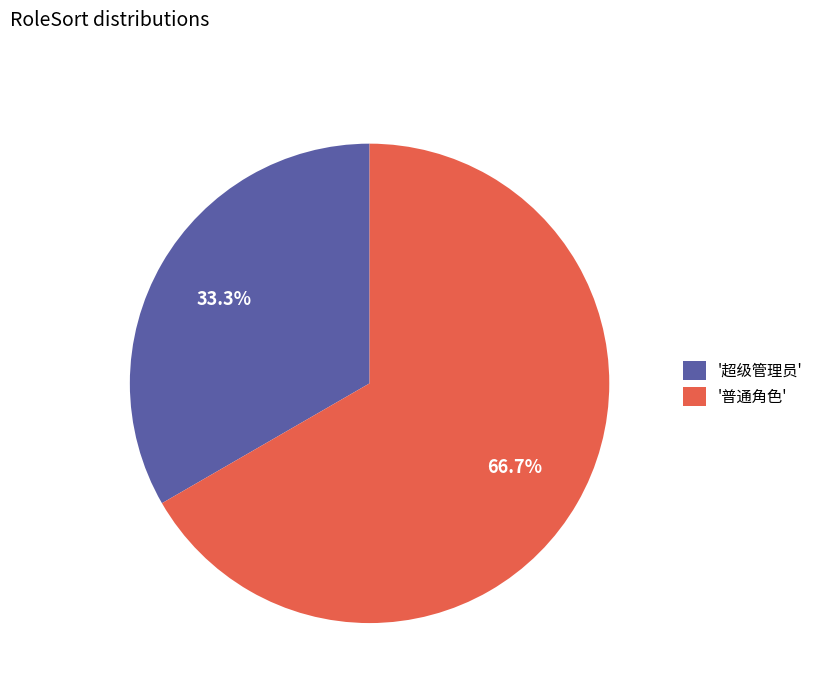

Is there a majority slice in this chart?

Yes